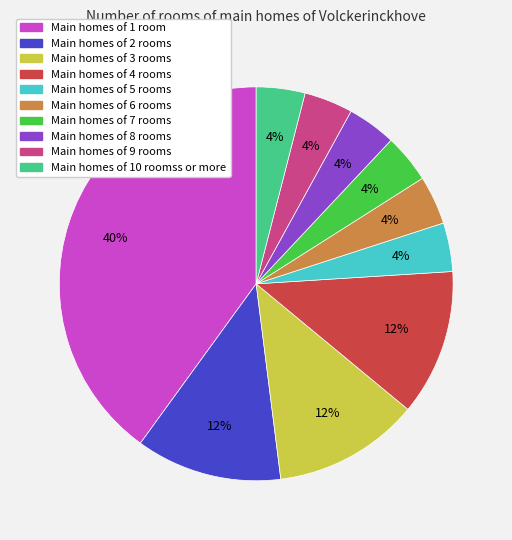

Is there a majority slice in this chart?

No